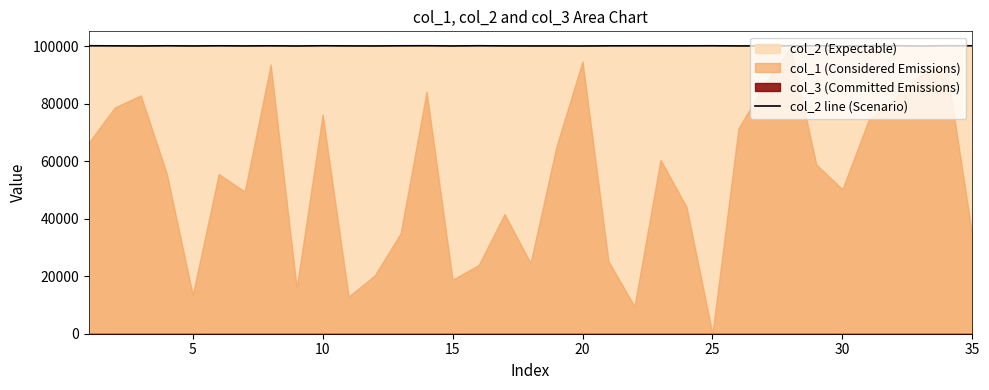

What is the highest value of the col_2 line (Scenario) series?

100099